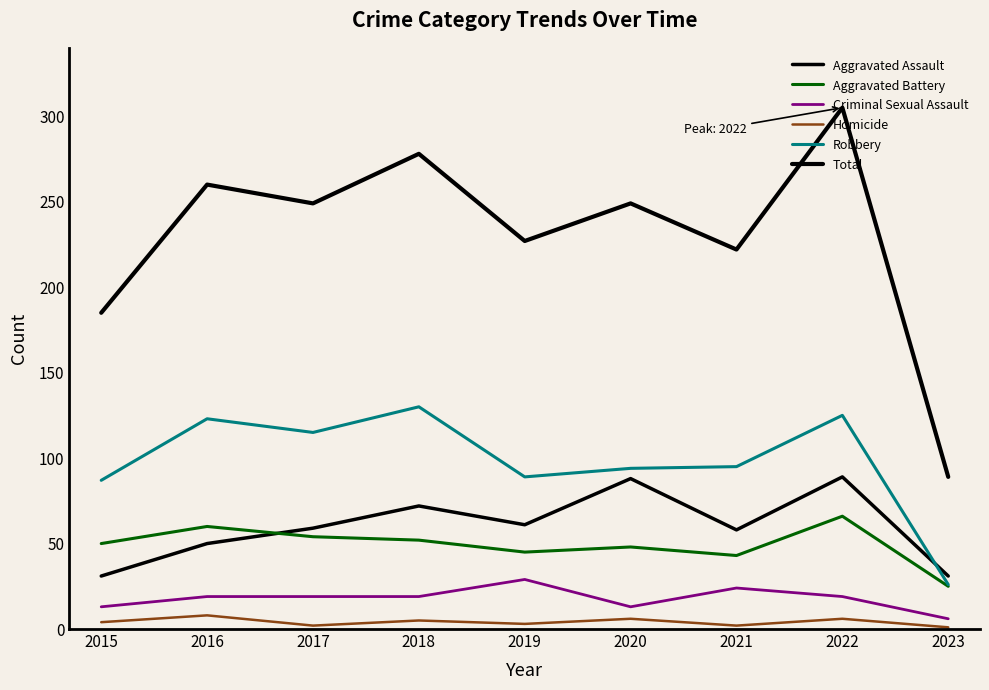

How many lines are shown in the chart?

6